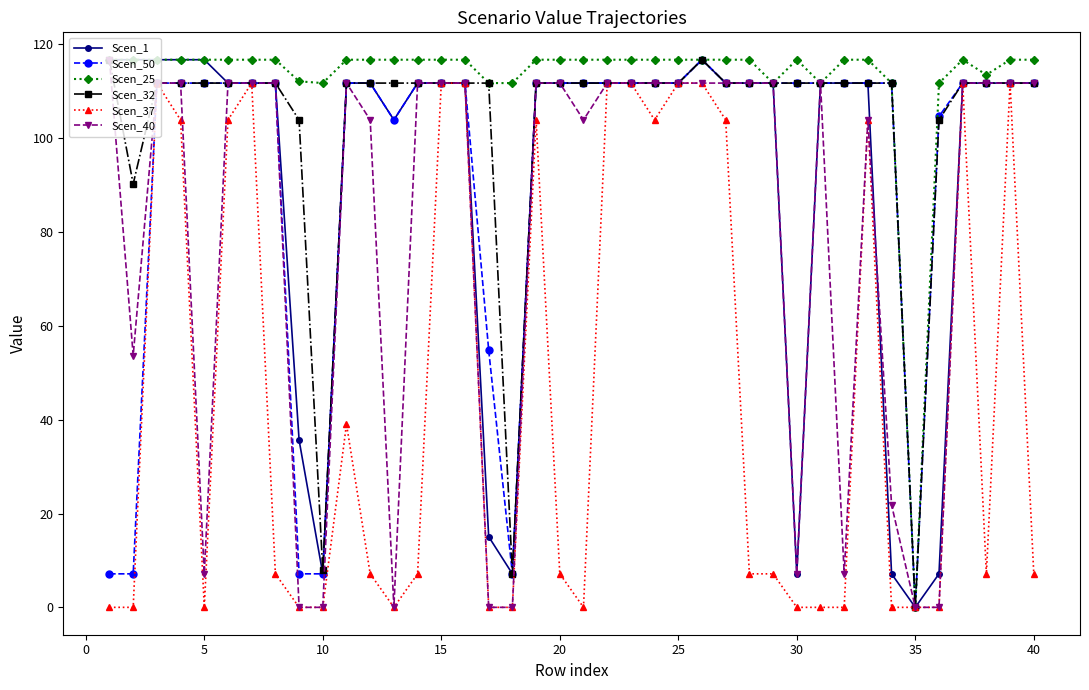

What are all the series names shown in the legend?

Scen_1, Scen_50, Scen_25, Scen_32, Scen_37, Scen_40